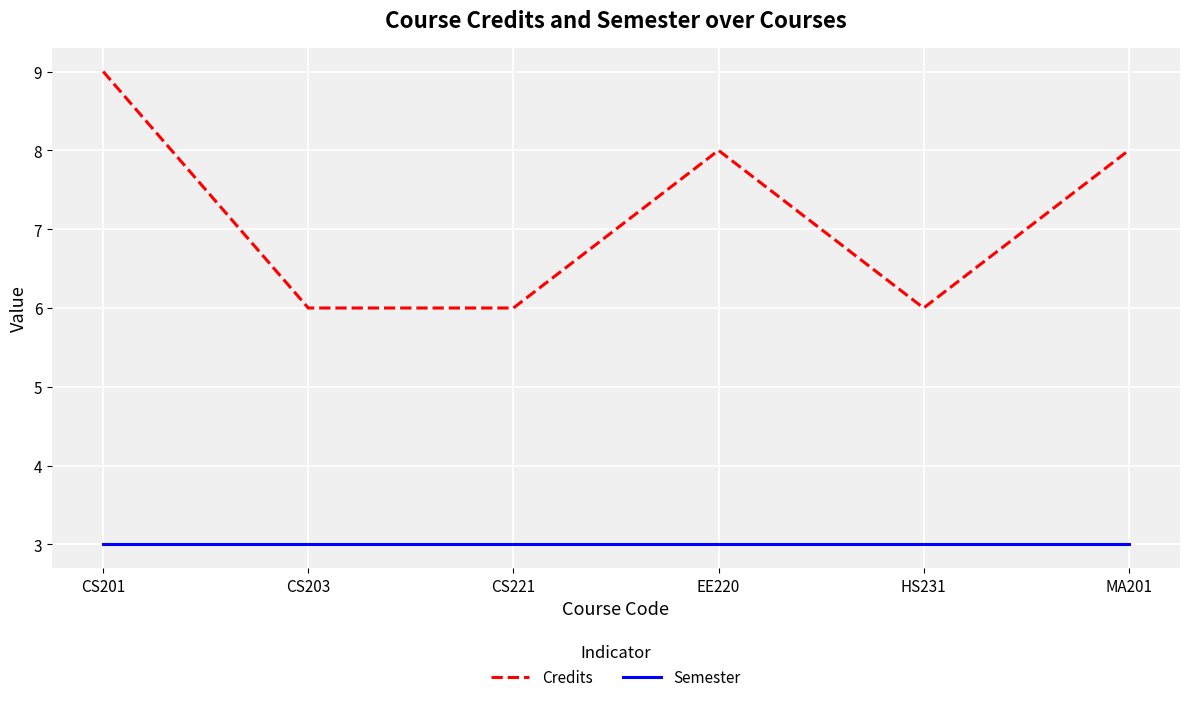

Which series has the largest total across all categories?

Credits